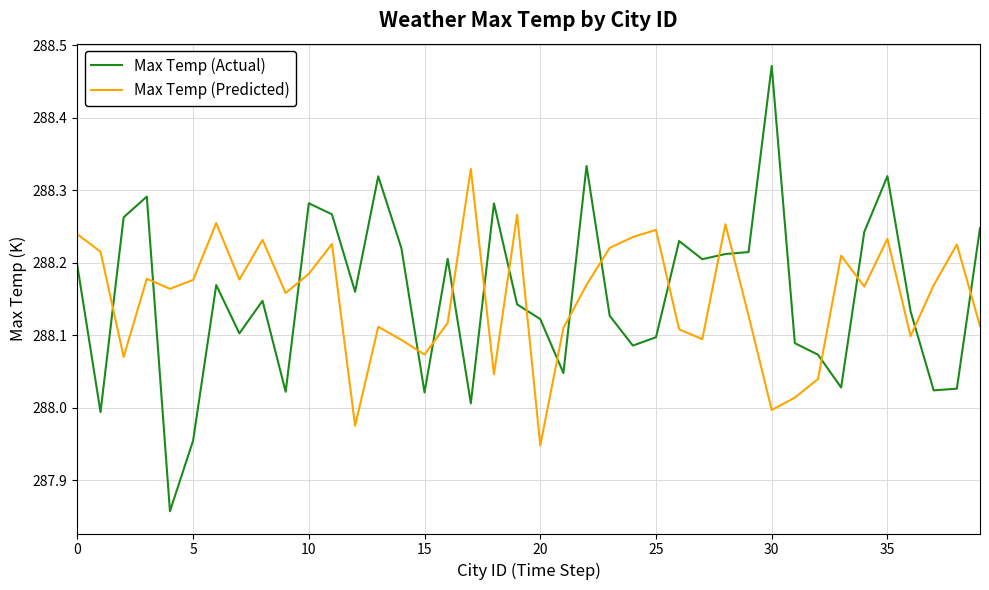

Which series has the widest spread of values?

Max Temp (Actual)